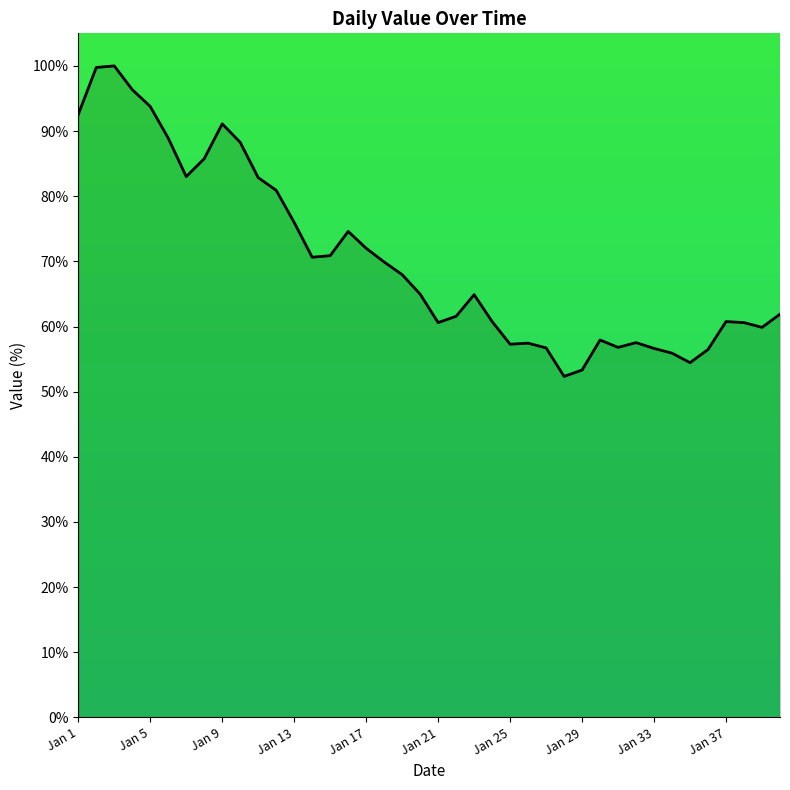

What is the smallest value displayed?

52.3